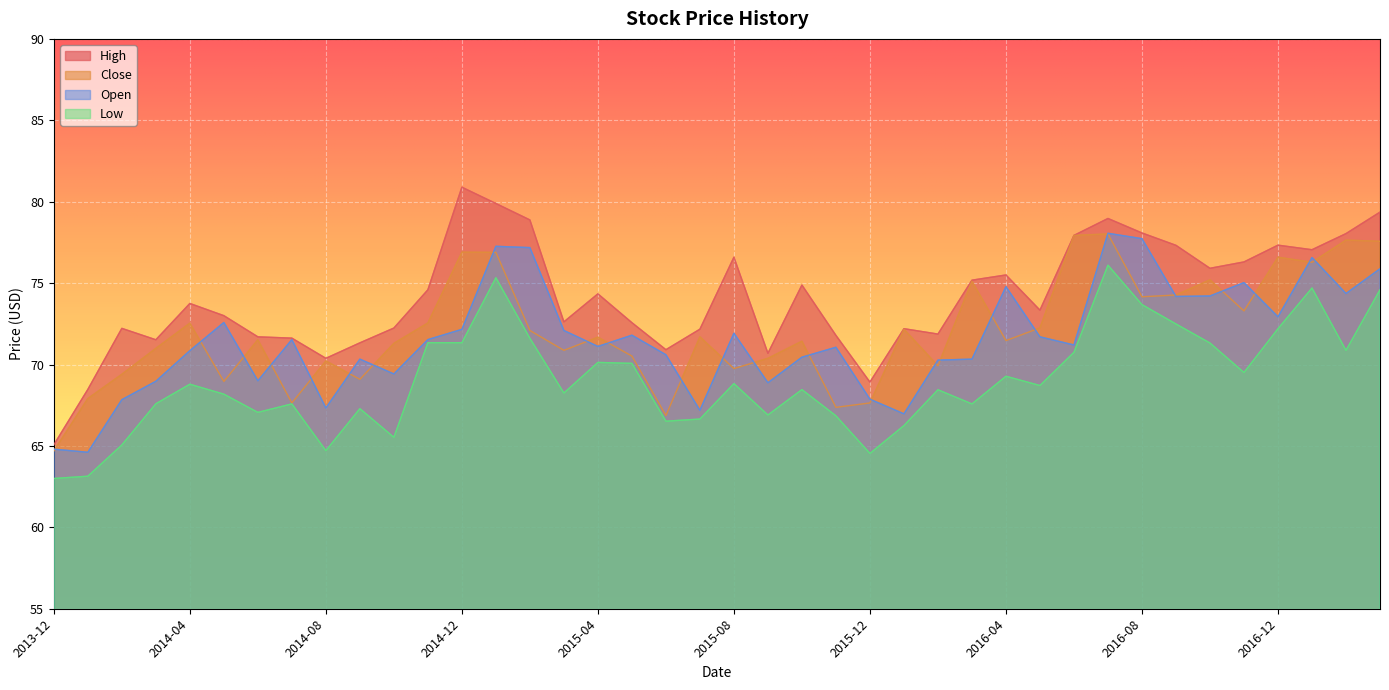

Which series has the largest range (max minus min)?

High